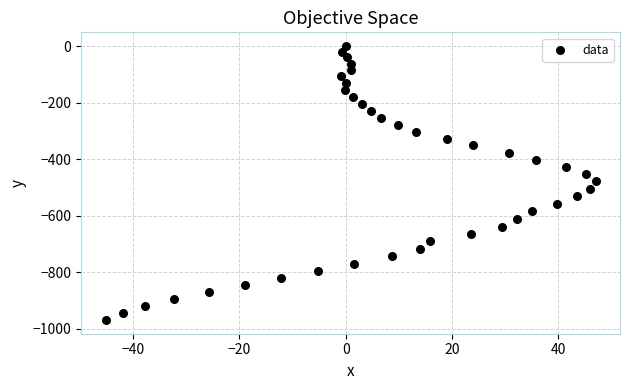

What is the range of X values (max minus min)?

92.2